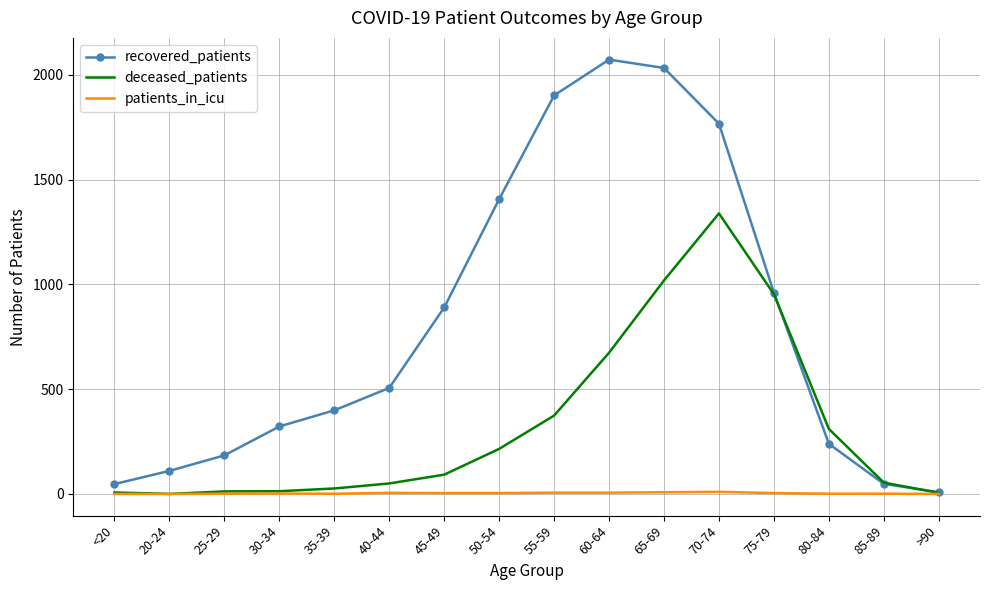

At which label does deceased_patients reach its peak?

70-74